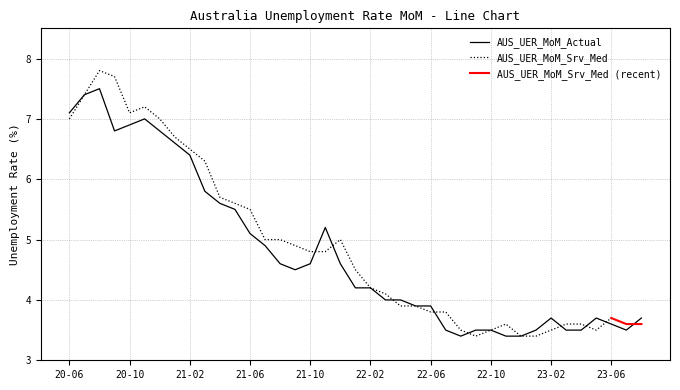

What is the smallest value displayed?

3.4